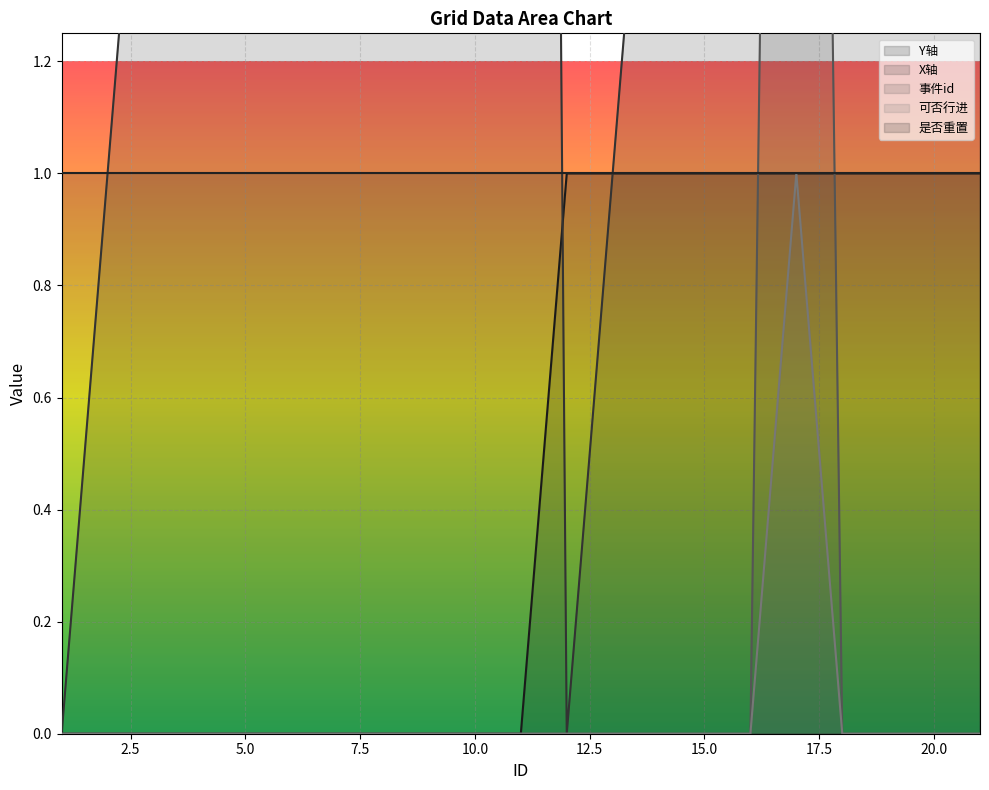

Between 8 and 11, which series saw the biggest shift?

X轴